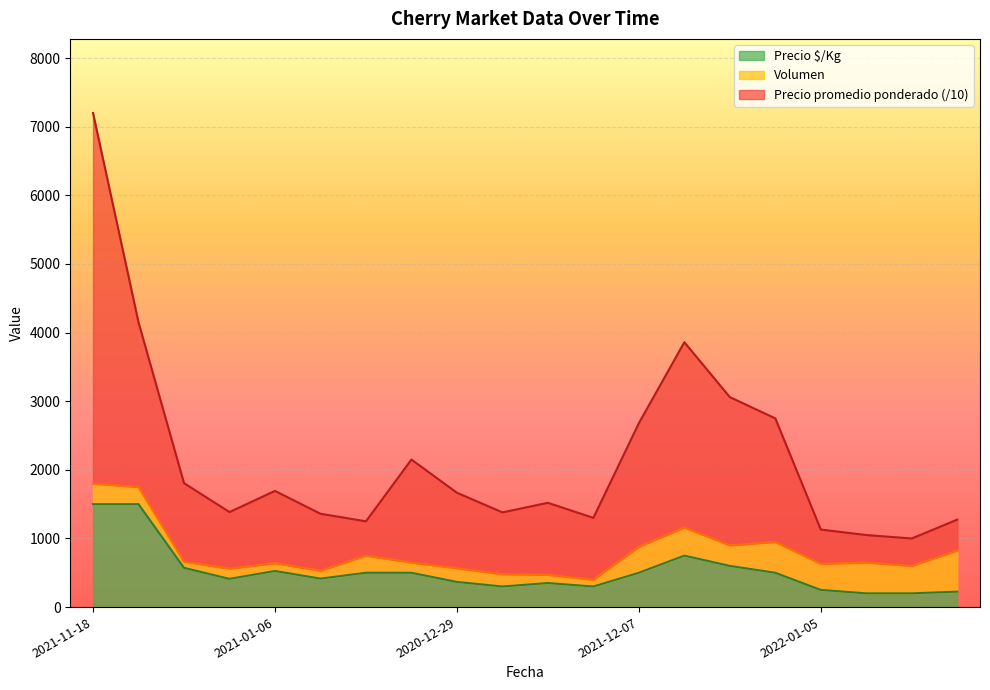

What is the total value across all series at 2021-12-07?

2680.0